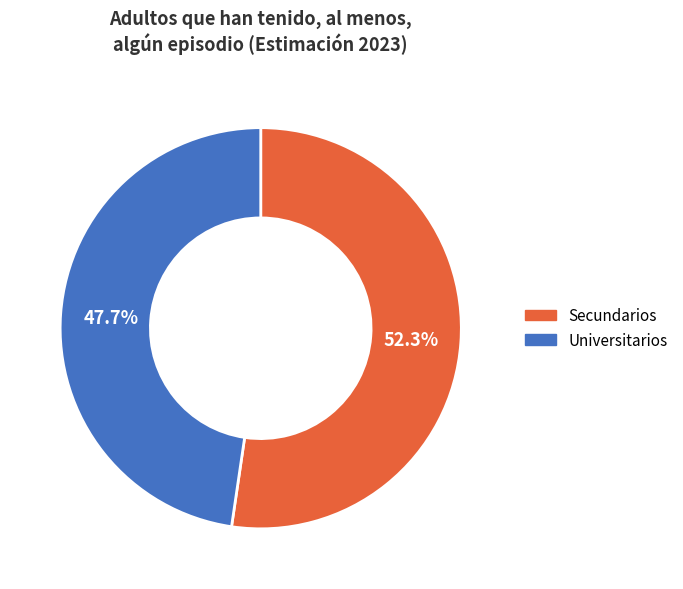

Is it true that Secundarios is 52% of the pie?

True